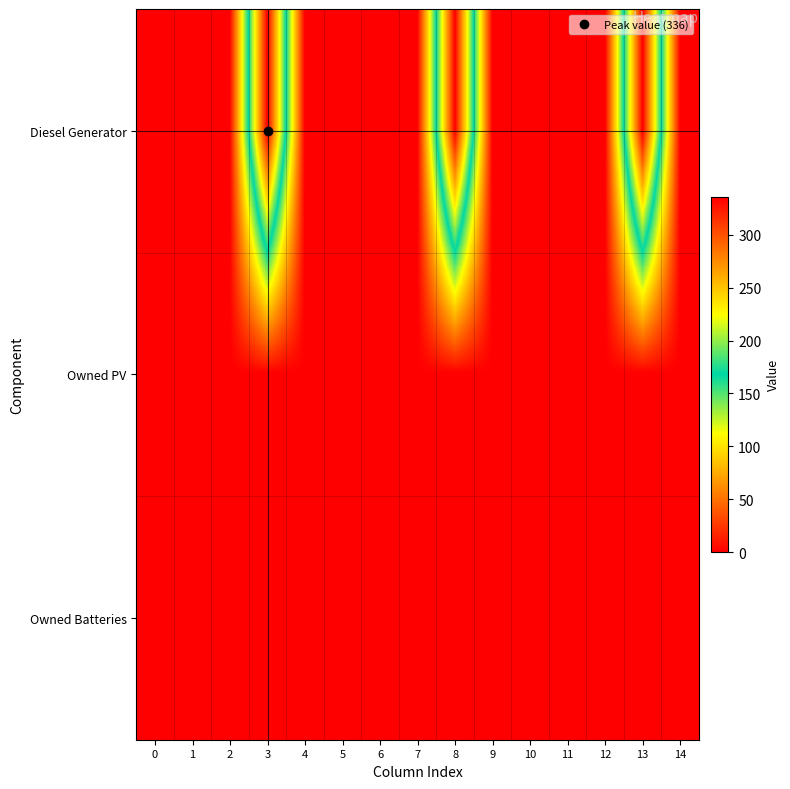

Which series has the largest total across all categories?

Diesel Generator